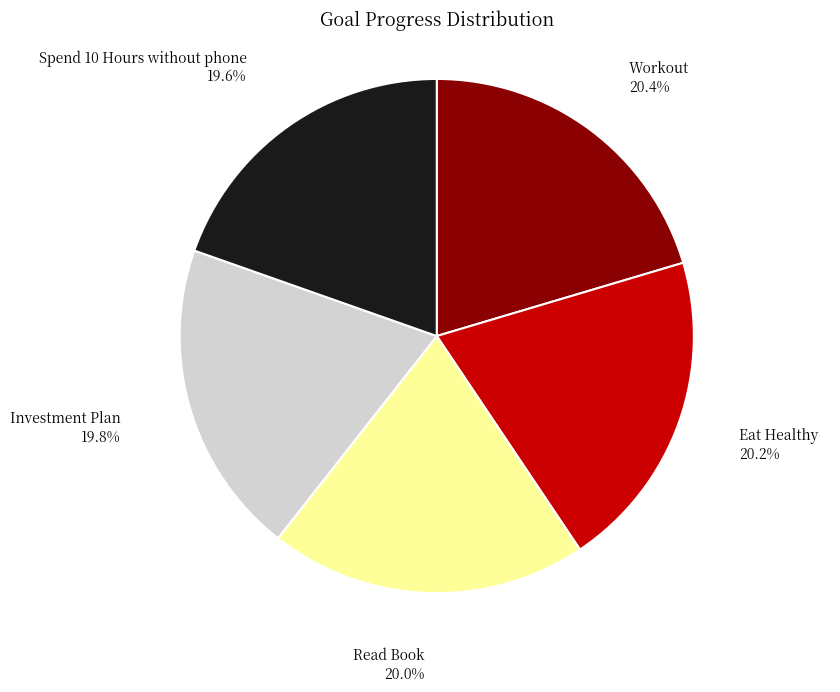

Is it true that Read Book is 20% of the pie?

True